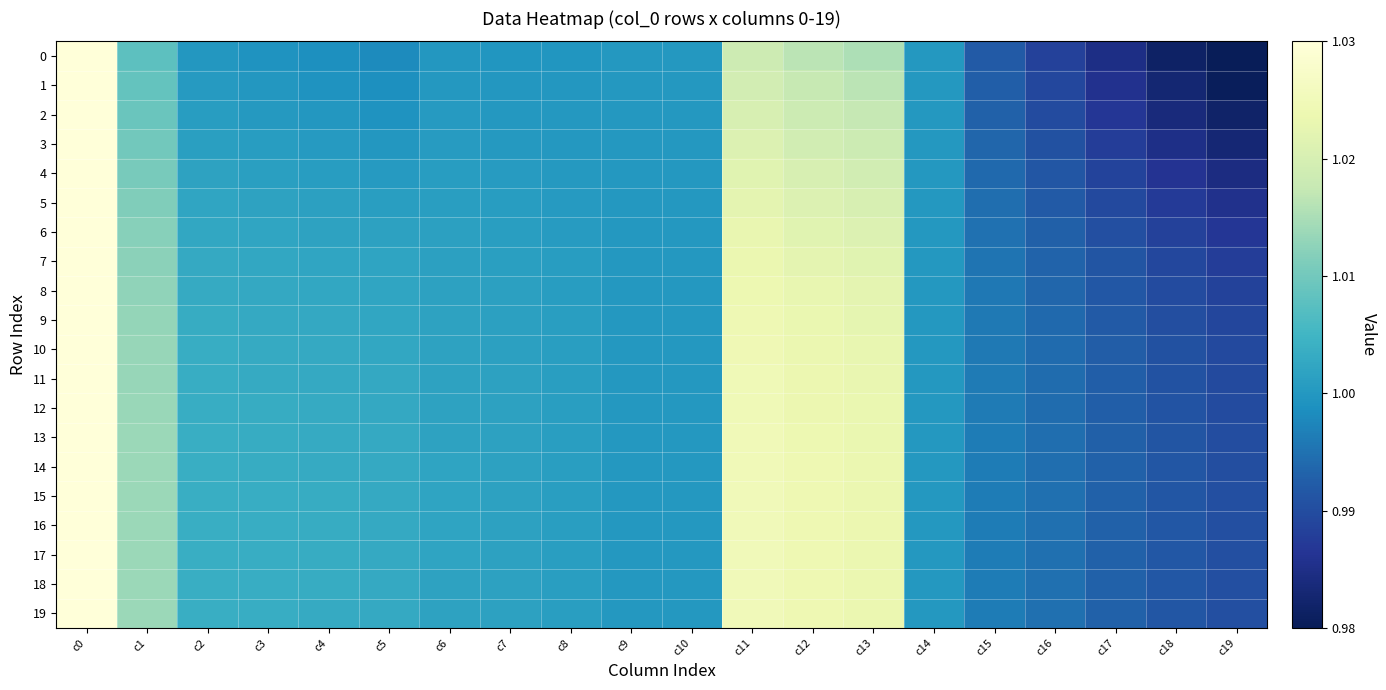

Which has a higher value, c13 or c0?

c0